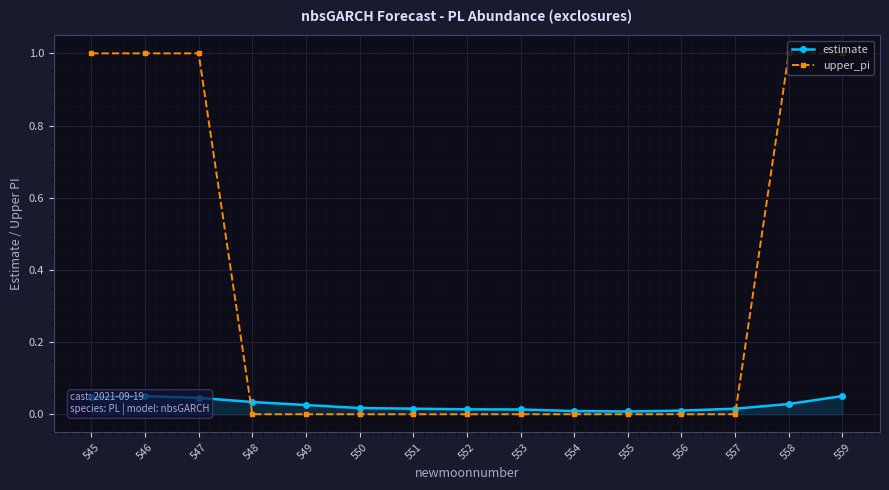

Between 547 and 553, which series saw the biggest shift?

upper_pi